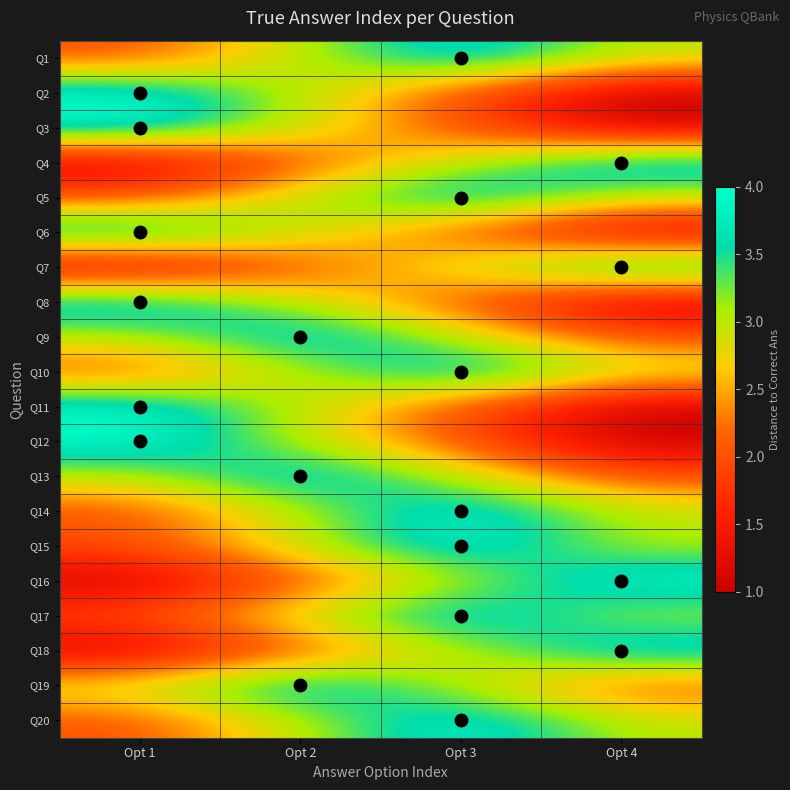

Which category has the lowest value across all series?

Opt 4